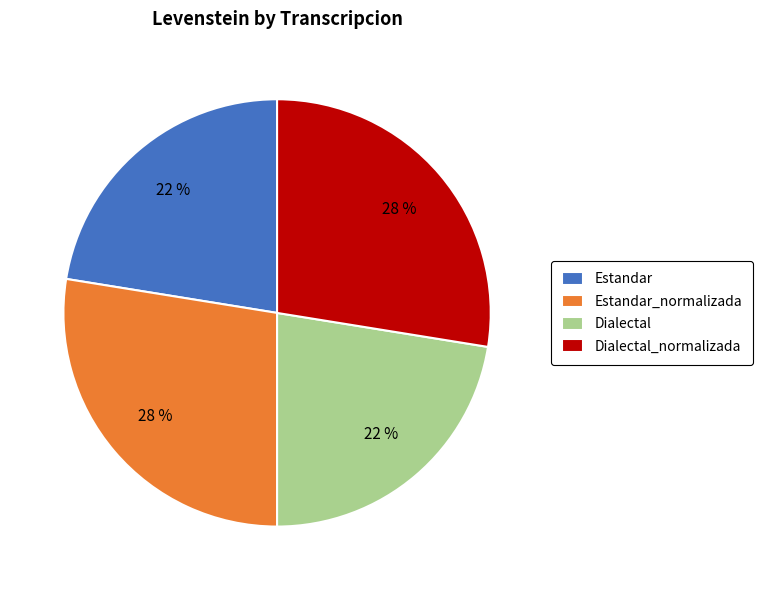

Approximately how many times larger is the value at Estandar compared to Estandar_normalizada?

0.8